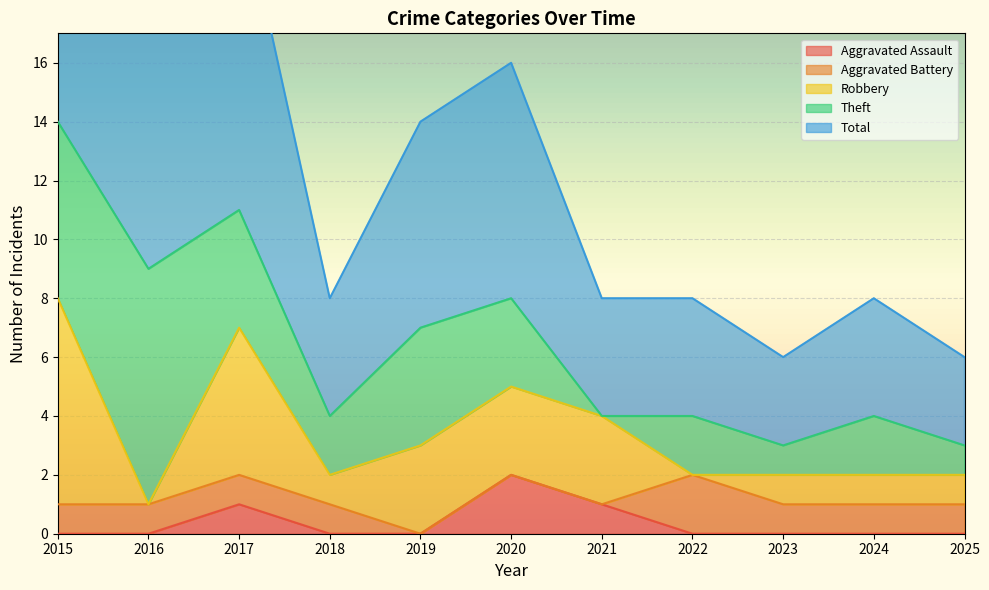

Which has a higher value, 2017 or 2018?

2017